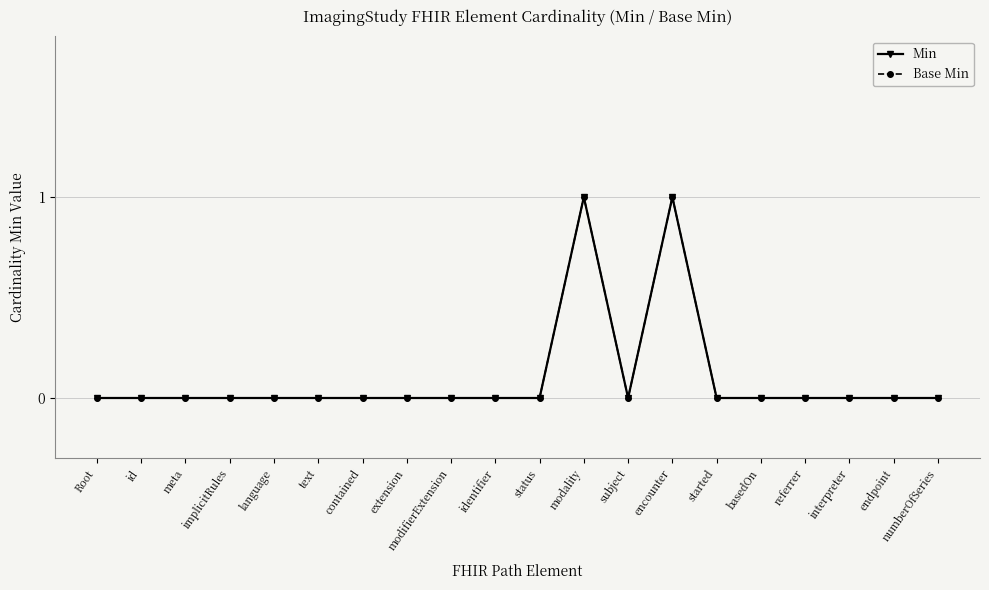

How many lines are shown in the chart?

2